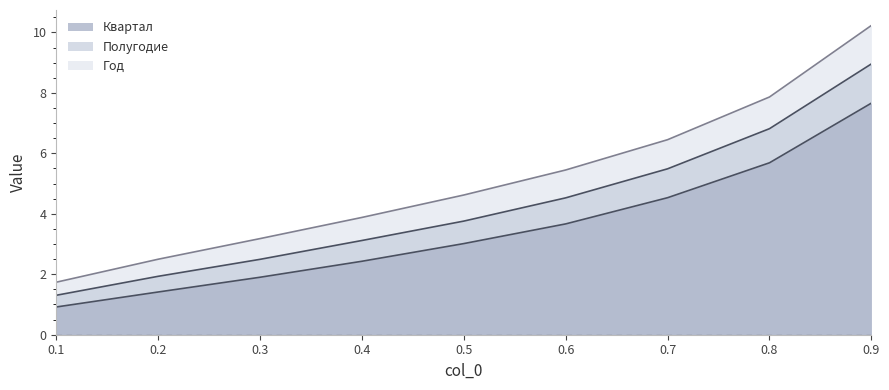

How many values in the Полугодие series are below 3?

3